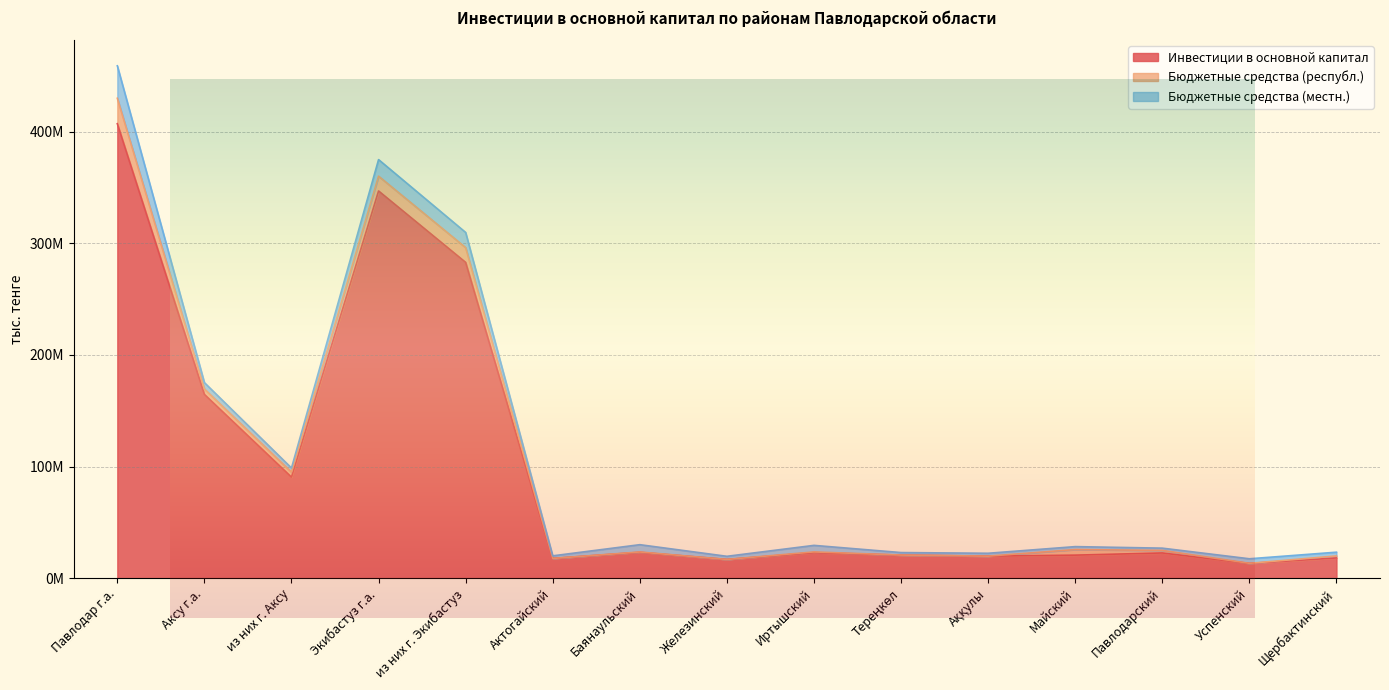

Which series changed the most between Павлодарский and Щербактинский?

Инвестиции в основной капитал